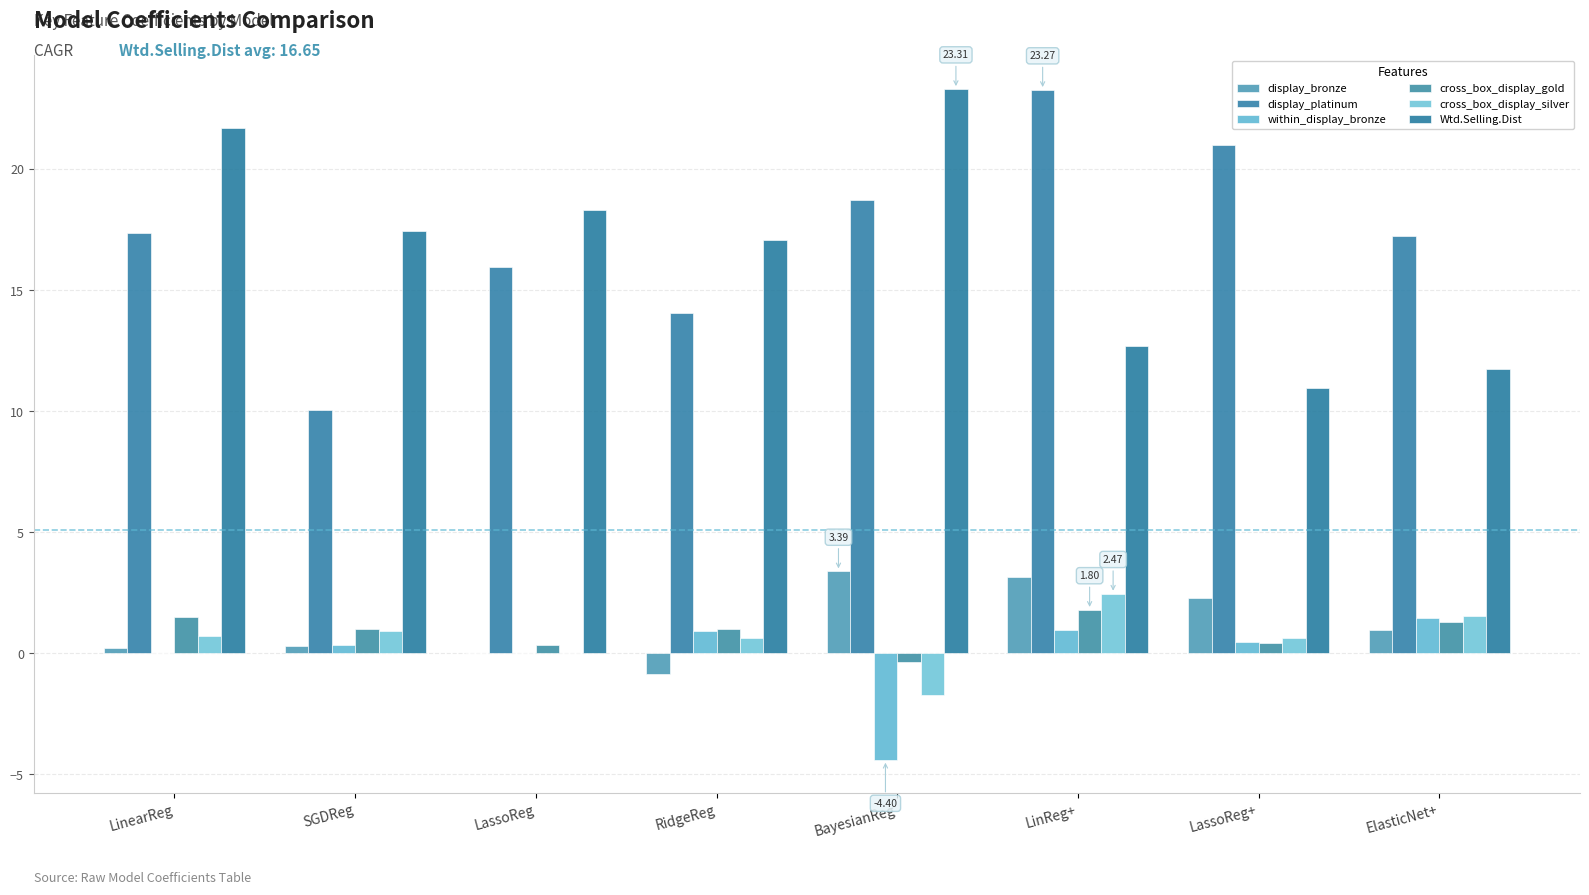

At how many categories does at least one series exceed 3?

8